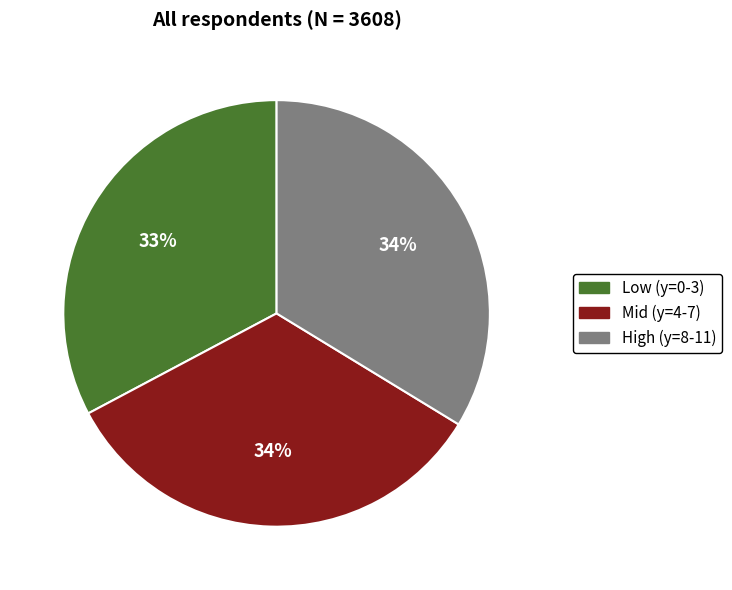

True or false: Mid (y=4-7) accounts for 34% of the total.

True